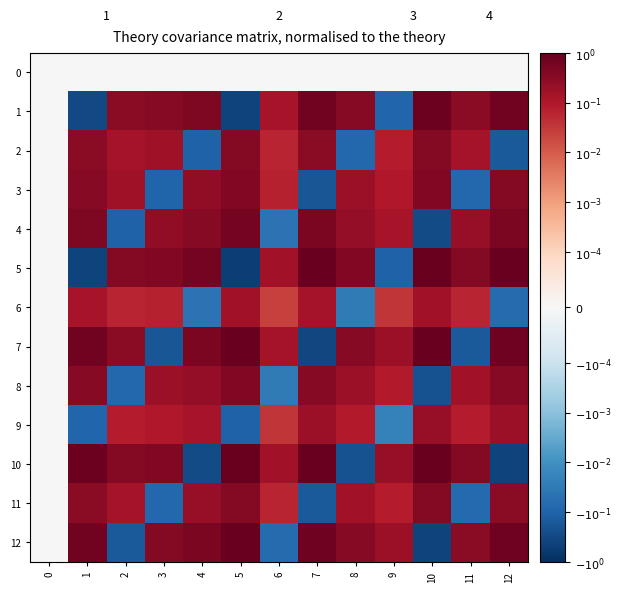

Which has a higher value, 5 or 7?

5